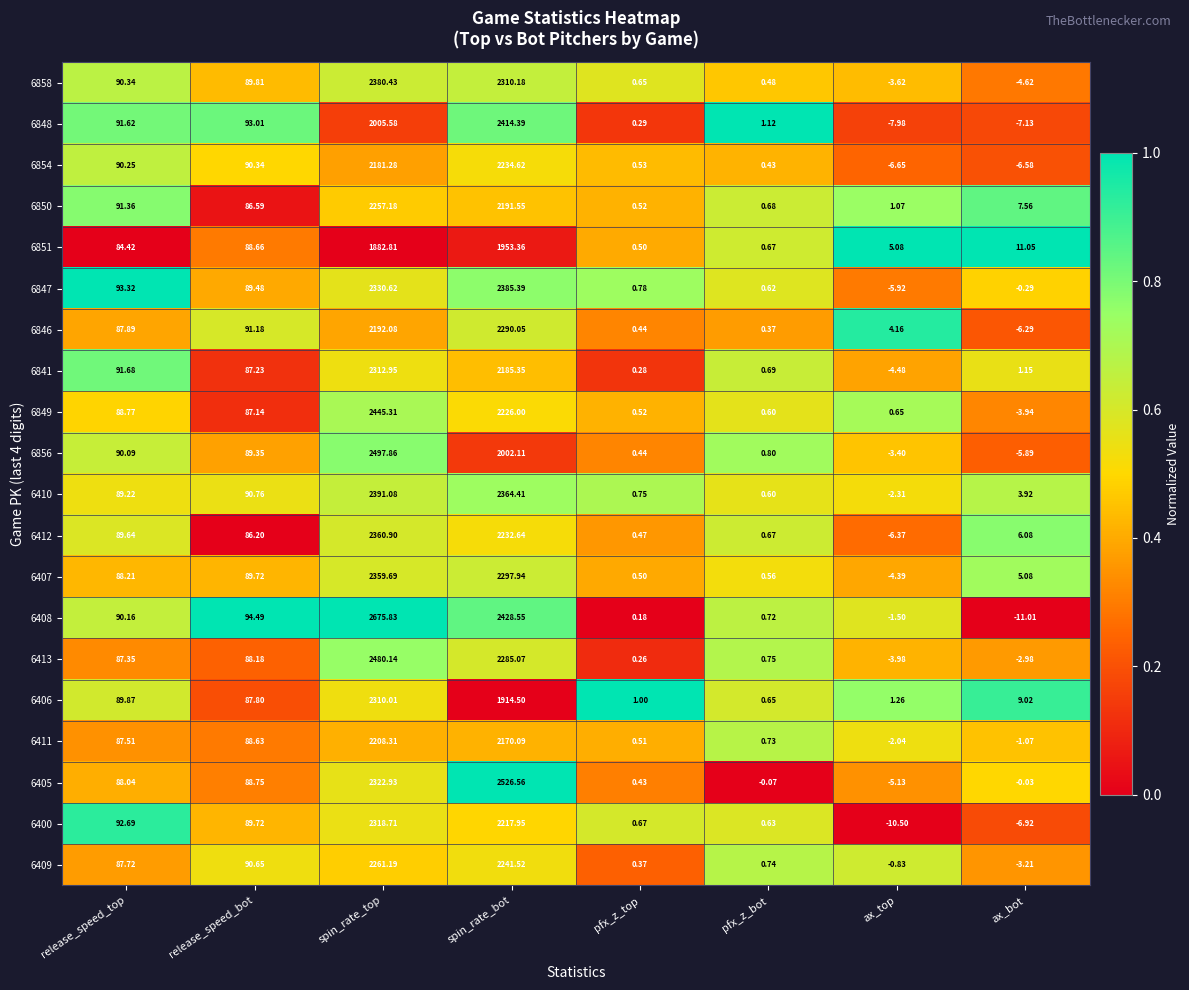

At which category does the chart reach its minimum across all series?

ax_bot